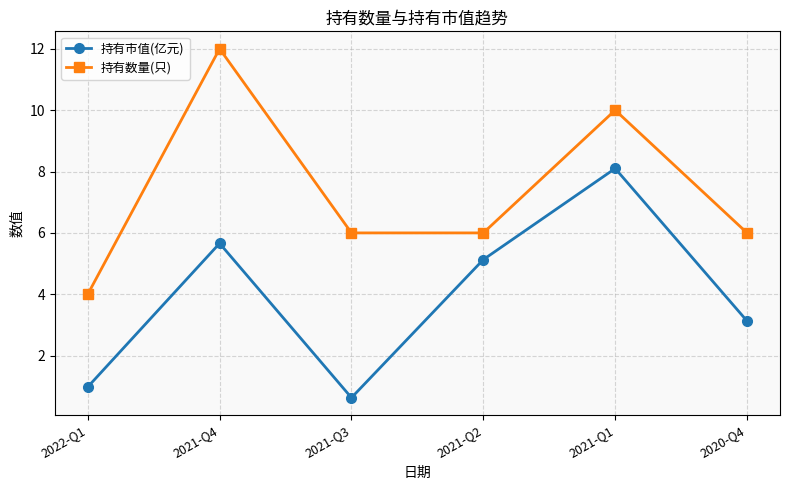

The 持有数量(只) series shows 8.7 at 2020-Q4. True or false?

False